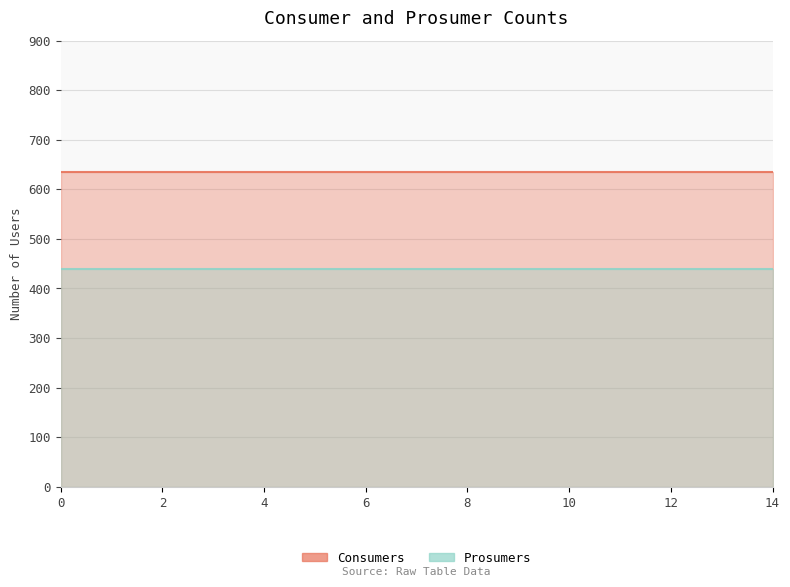

At 9, list the series in order from smallest to largest.

Prosumers, Consumers